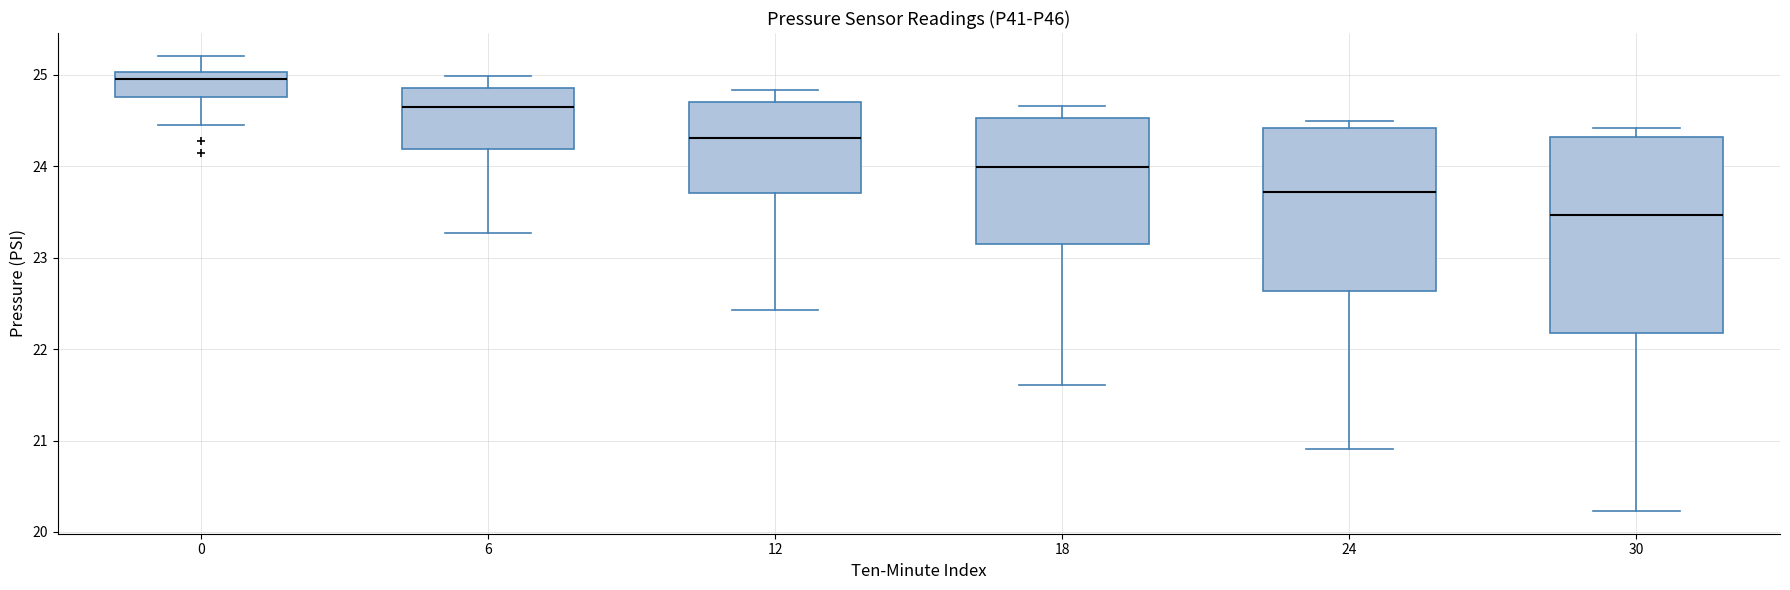

Reading left to right, read every box against the y-axis: the position of its median line, the range the box covers, and the ends of its whiskers. The values are not printed on the chart, so give them approximately, as read against the axis.

0: median 25.0 (just below the box's upper edge), box 24.8 to 25.0, whiskers 24.5 to 25.2
6: median 24.6, box 24.2 to 24.9, whiskers 23.3 to 25.0
12: median 24.3, box 23.7 to 24.7, whiskers 22.4 to 24.8
18: median 24.0, box 23.2 to 24.5, whiskers 21.6 to 24.7
24: median 23.7, box 22.6 to 24.4, whiskers 20.9 to 24.5
30: median 23.5, box 22.2 to 24.3, whiskers 20.2 to 24.4